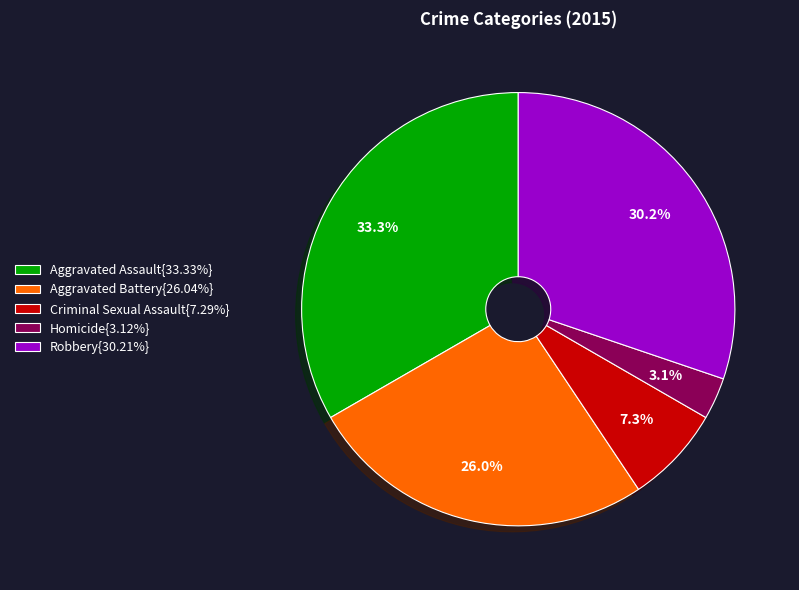

Does any single category account for the majority?

No